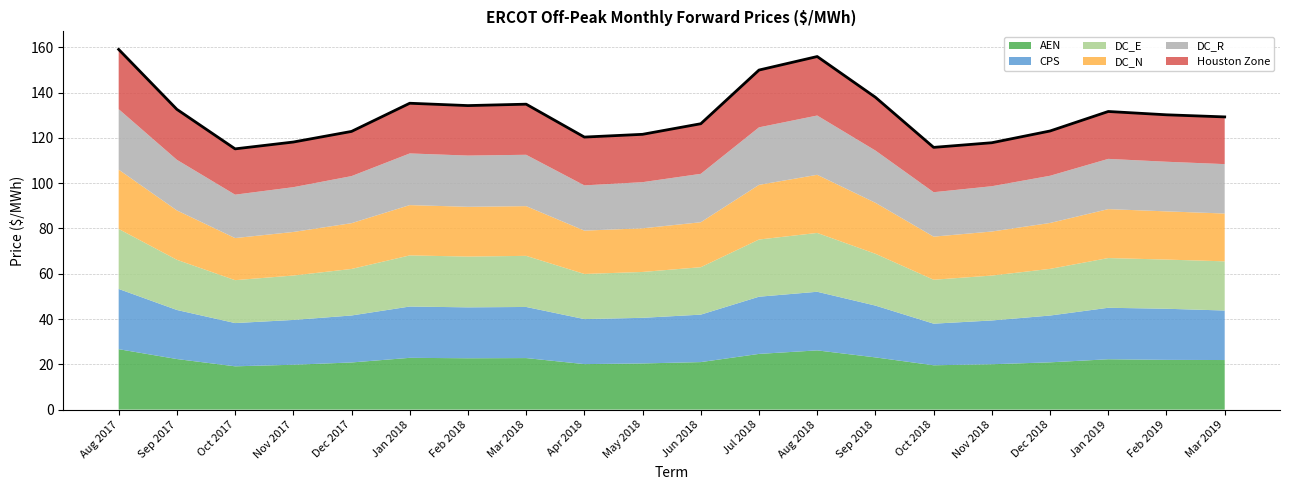

True or false: the data has more than 1 interior local peaks.

True